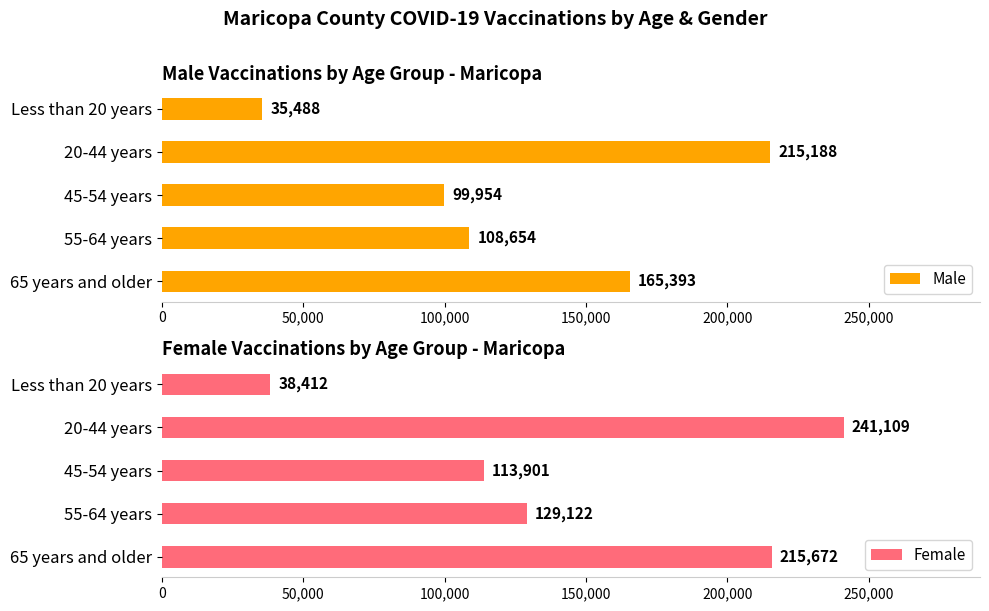

Reading left to right, list all the values displayed in this chart.

Male: 165393	108654	99954	215188	35488
Female: 215672	129122	113901	241109	38412